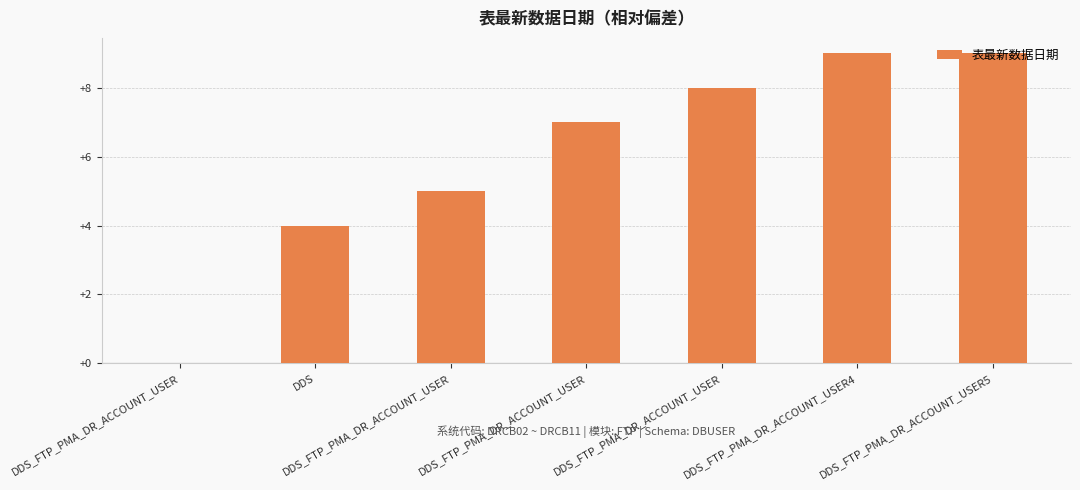

True or false: the data shows 9 at DDS_FTP_PMA_DR_ACCOUNT_USER5.

True